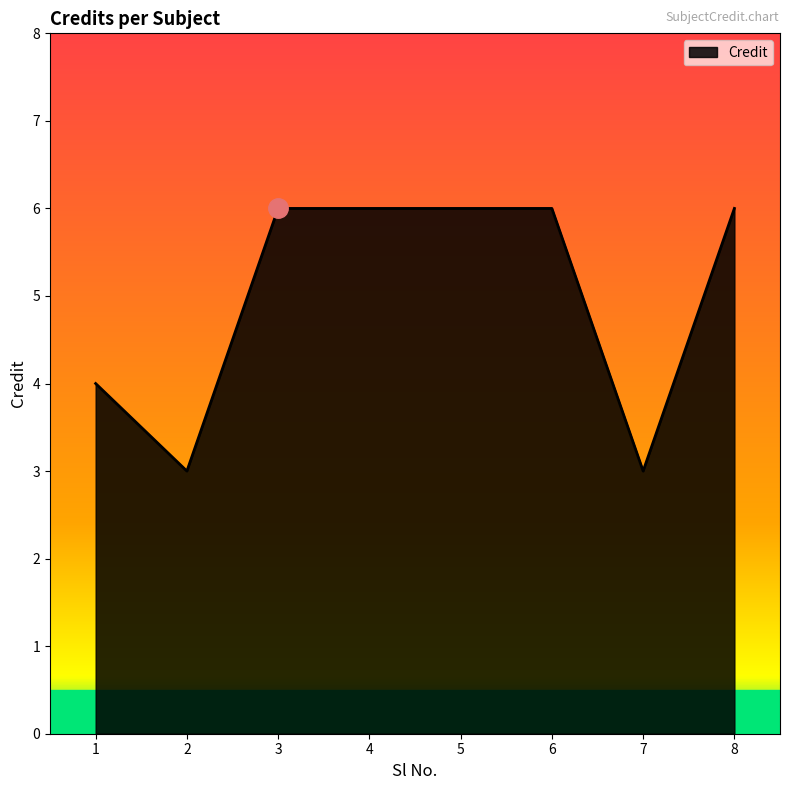

What is the sum of the values at 6 and 4?

12